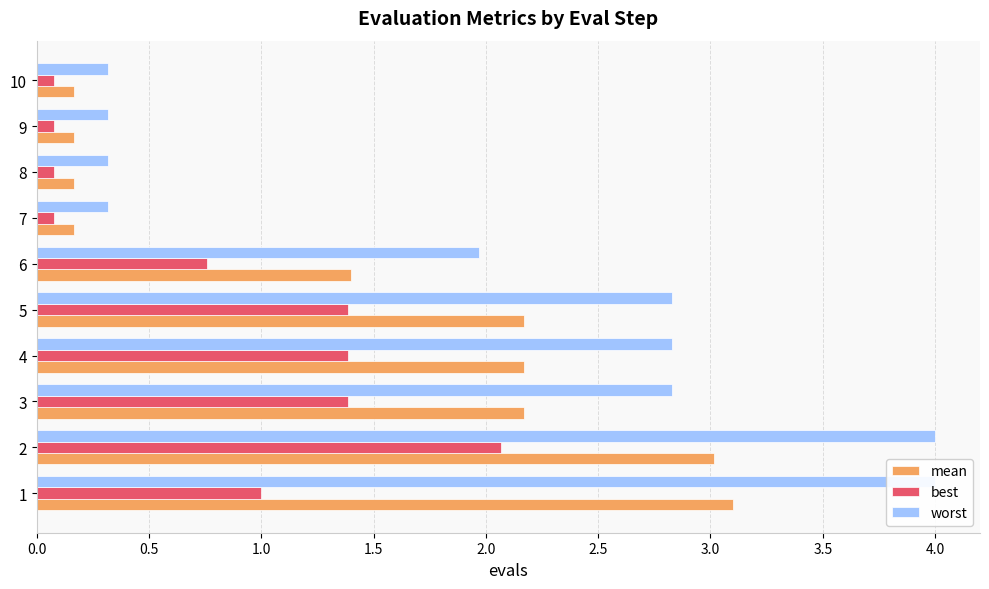

True or false: mean has a value of 1.2 at 1.0.

False